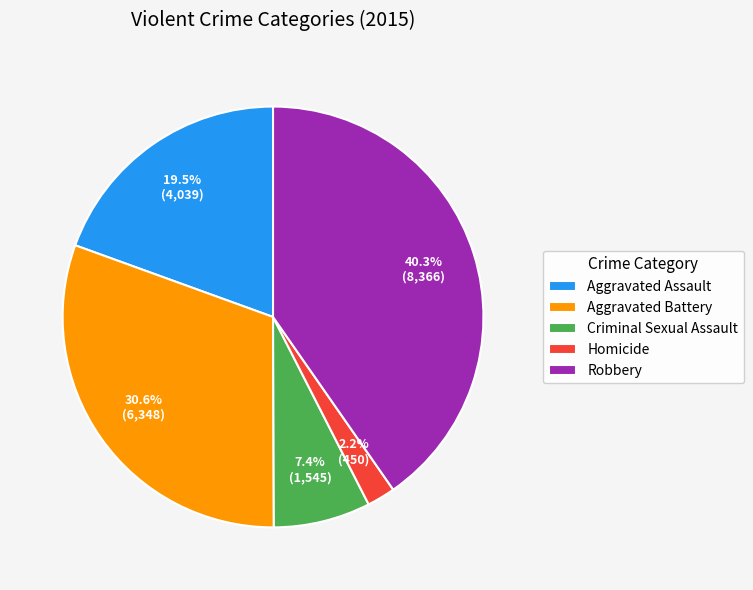

To the nearest percent, what is the average slice percentage?

20%